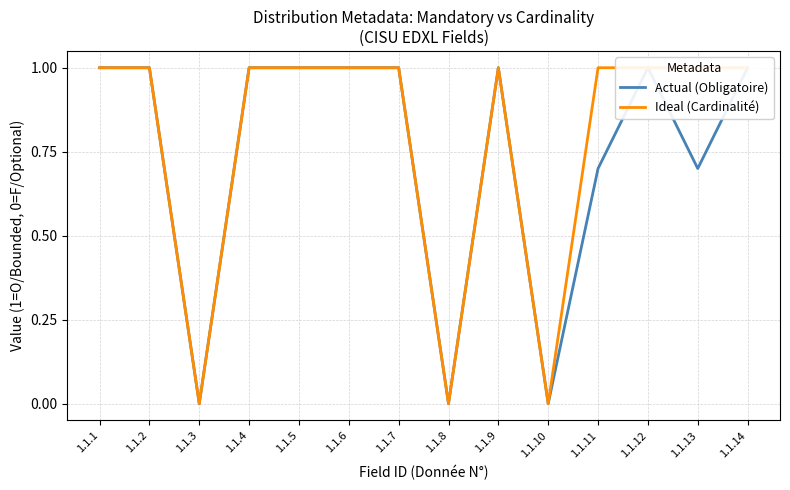

What is the value of the Actual (Obligatoire) point at the 6th from the left?

1.0